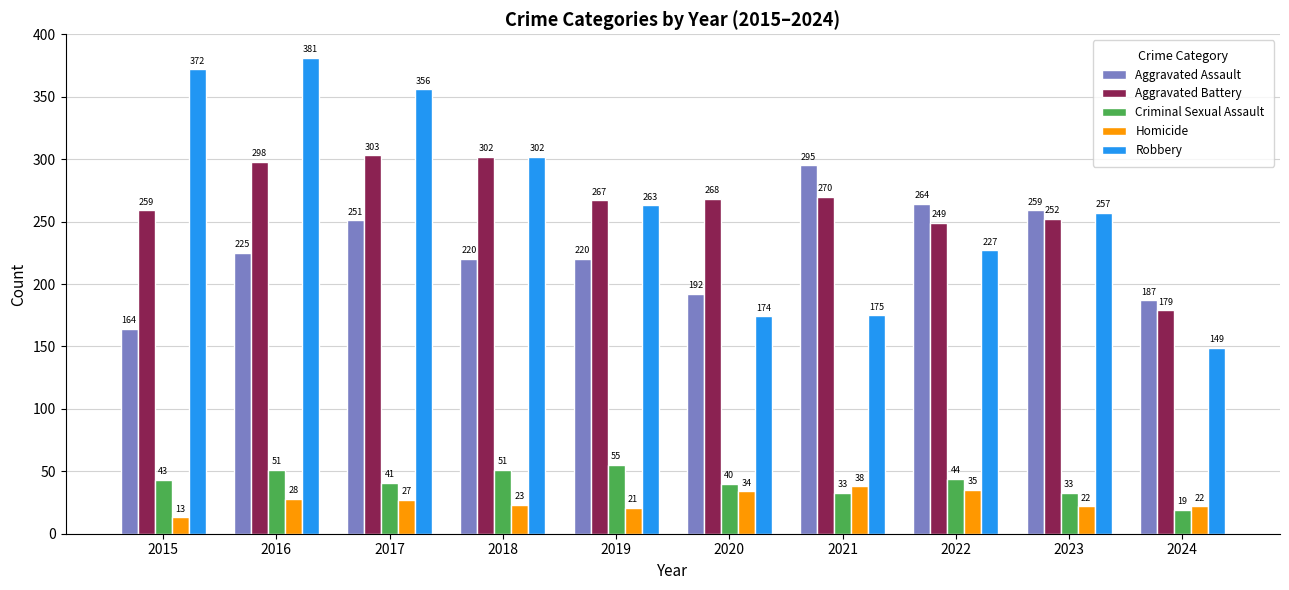

What is the average value of the Robbery series?

266